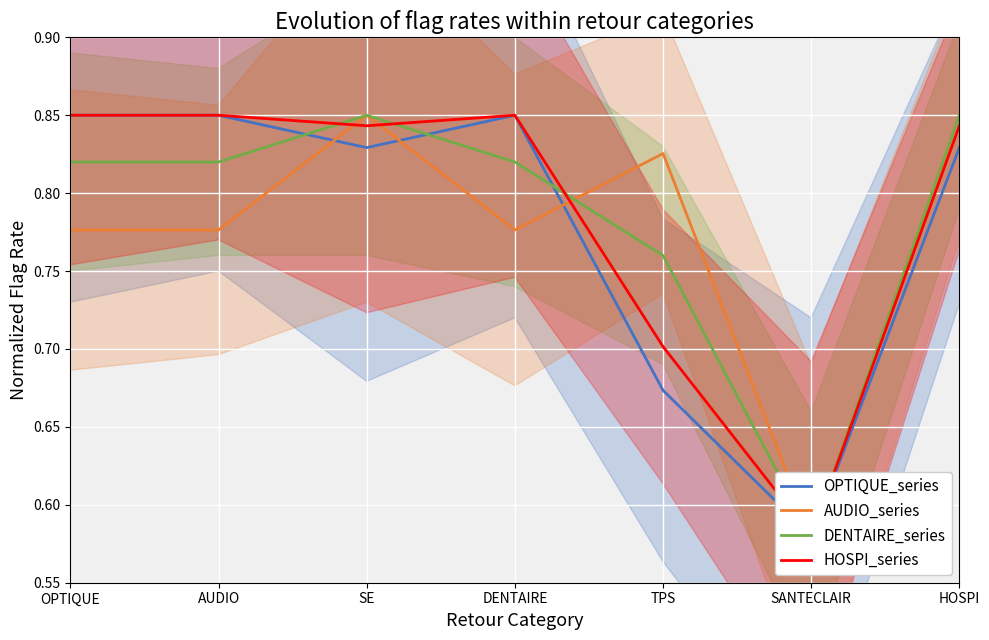

Which category has the highest value in the HOSPI_series series?

OPTIQUE